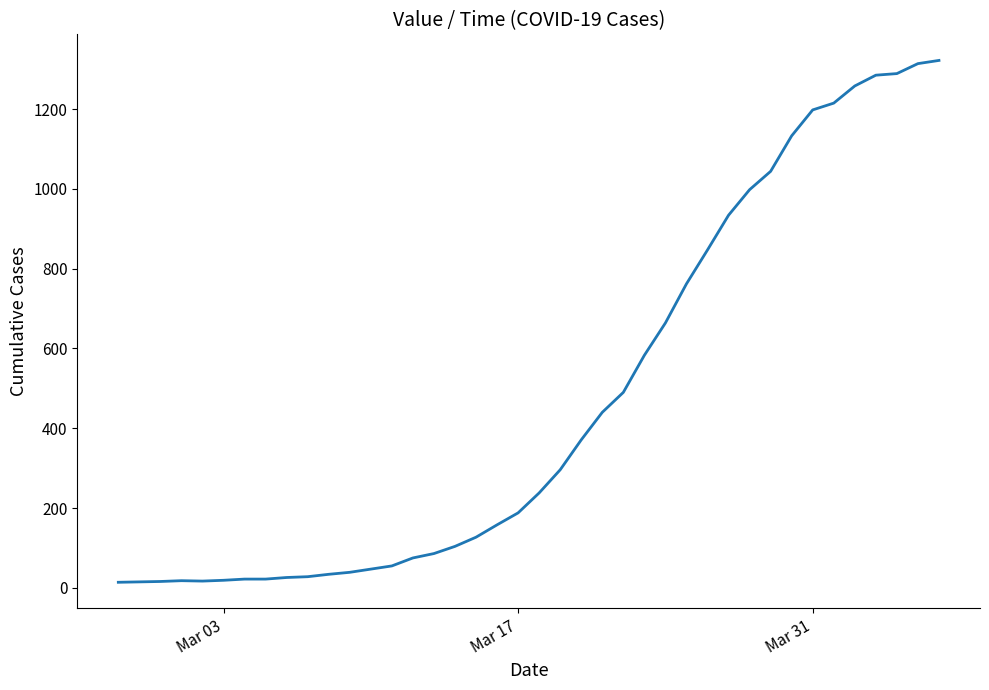

How many values are below 238?

20